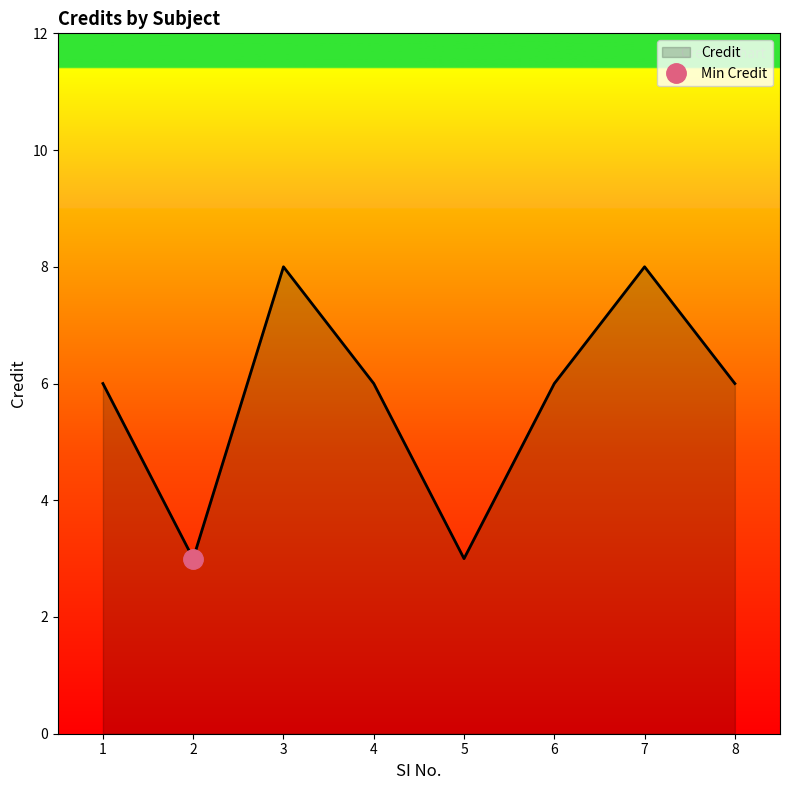

Which label corresponds to the largest value in the chart?

3